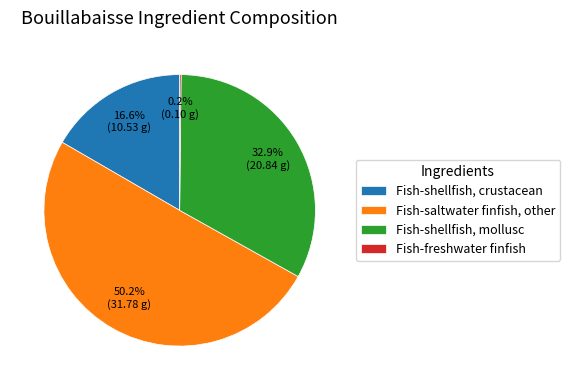

Combined, do Fish-saltwater finfish, other and Fish-shellfish, crustacean account for over 50%?

Yes